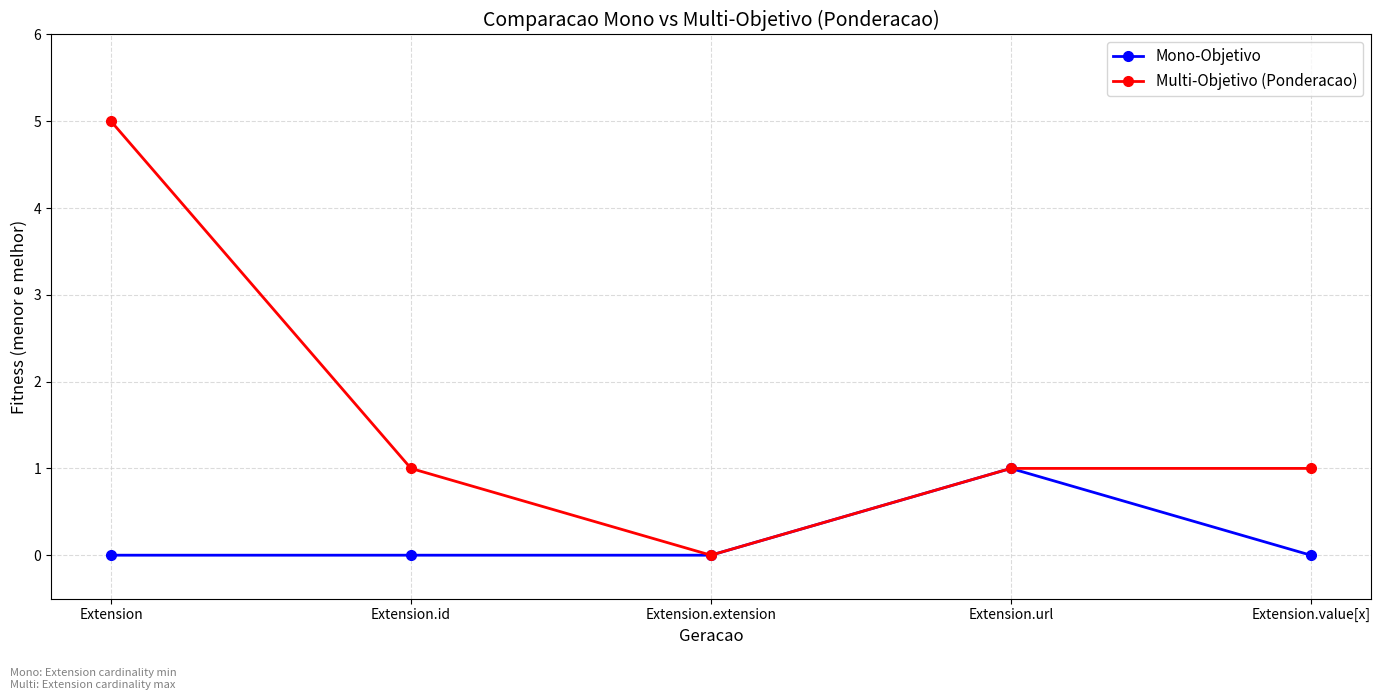

The value of Mono-Objetivo at Extension.extension is 1. True or false?

False